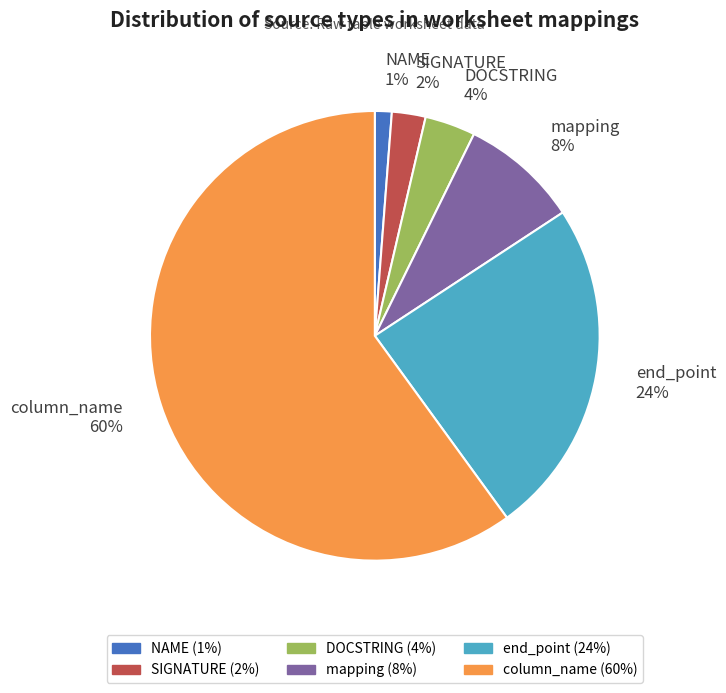

Which slice is the largest?

column_name